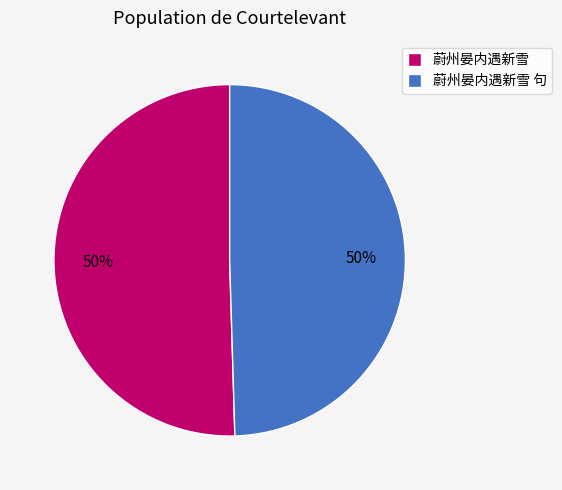

Do 蔚州晏内遇新雪 句 and 蔚州晏内遇新雪 together represent more than half of the pie?

Yes